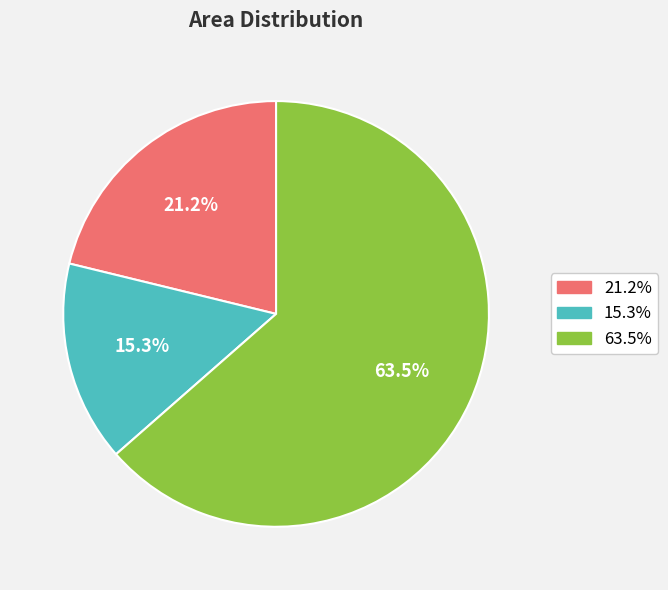

To the nearest percent, what is the average slice percentage?

33%